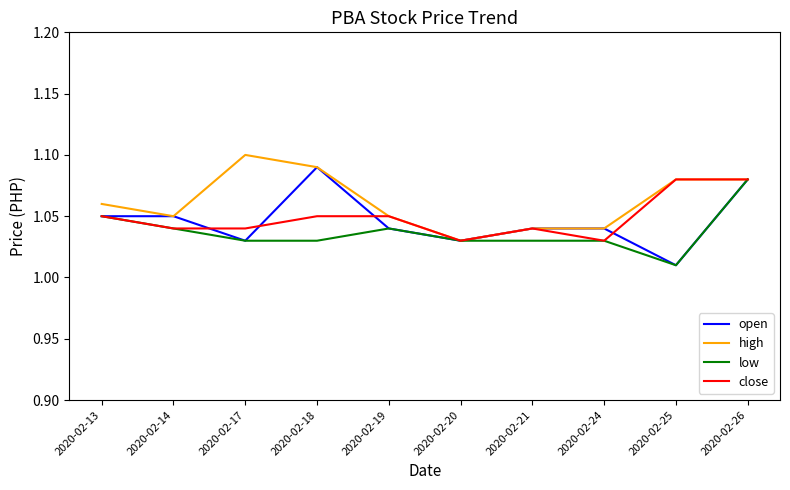

The open series shows 1.1 at 2020-02-14. True or false?

True